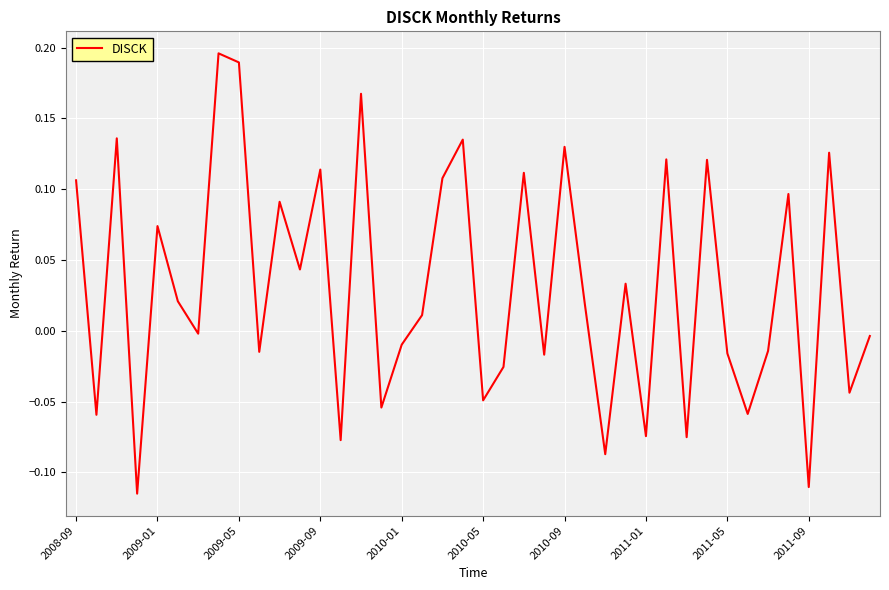

What is the difference between the maximum and minimum values?

0.3